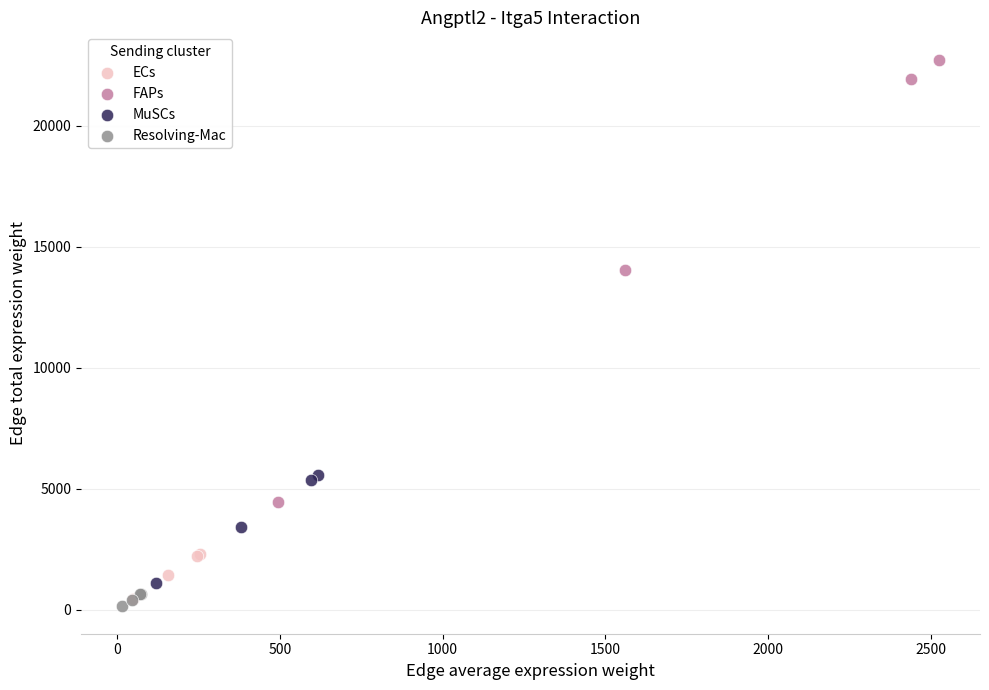

Which series has the widest spread of Y values?

FAPs